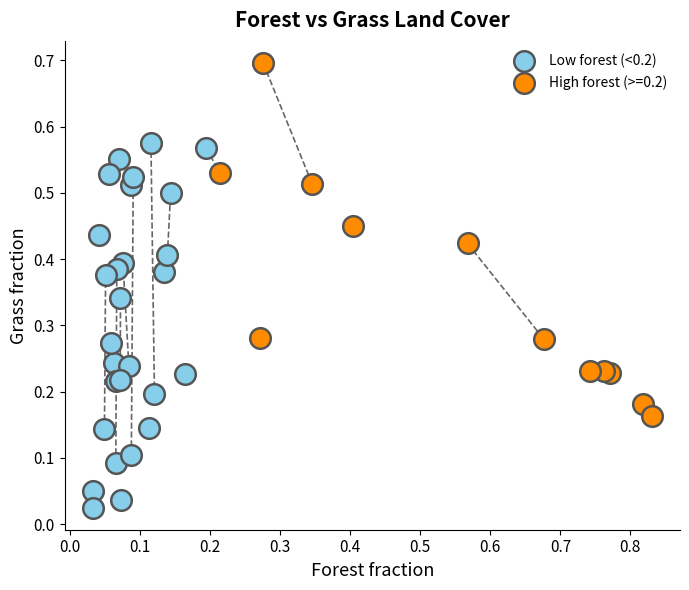

Which series contains the highest Y value?

High forest (>=0.2)